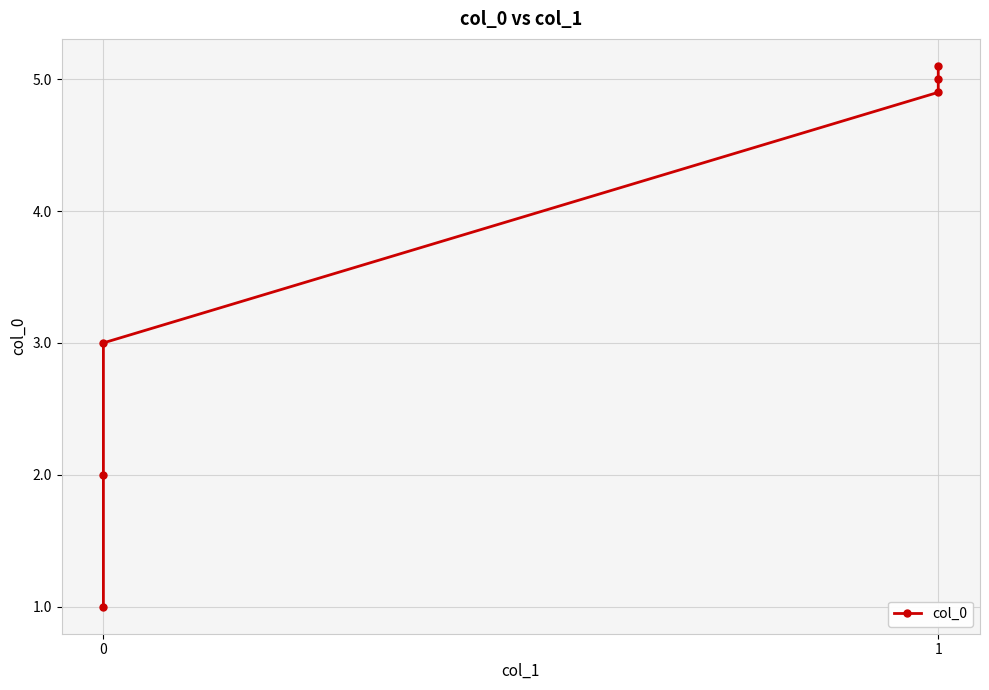

Read the value at 1.

5.1